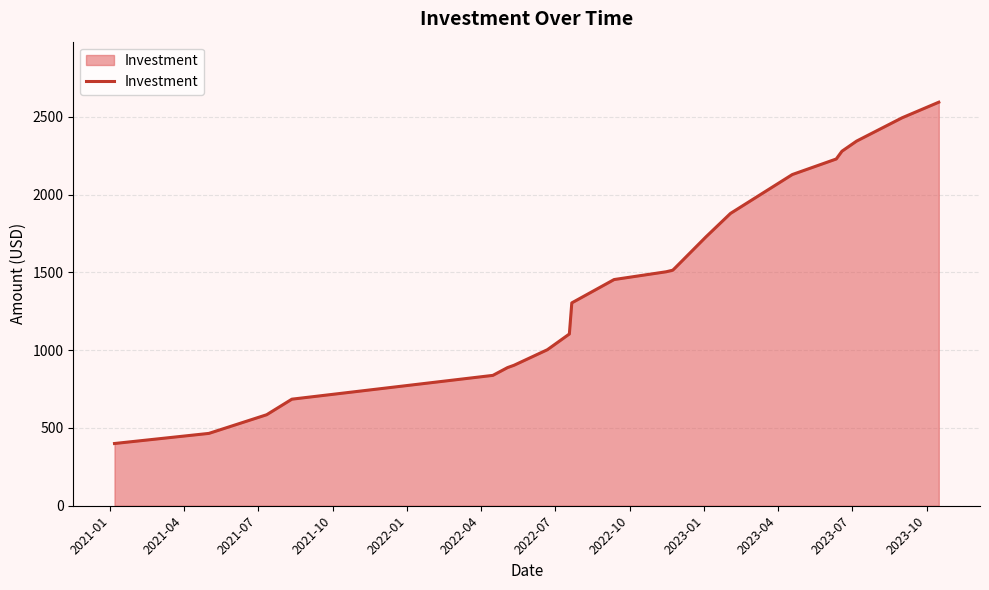

What is the difference between the maximum and minimum values?

2194